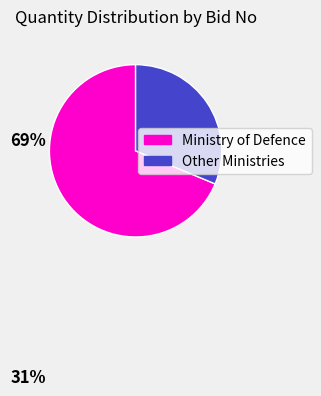

Does any single category account for the majority?

Yes